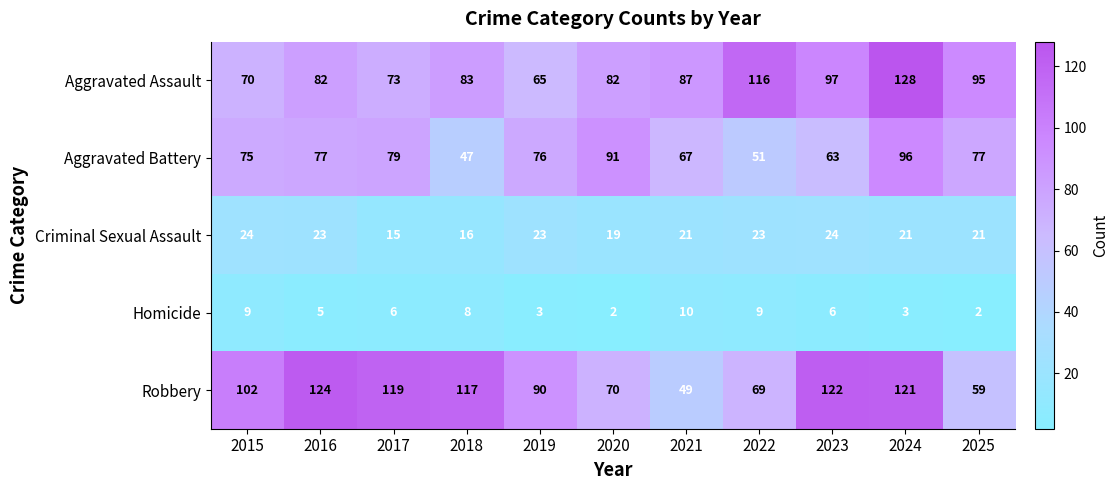

What is the smallest value displayed?

2